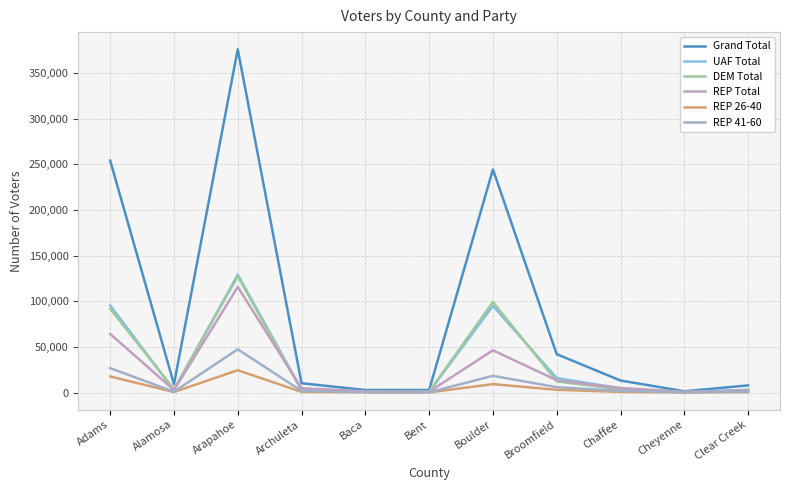

Where do DEM Total and REP 26-40 first cross each other?

Chaffee and Cheyenne